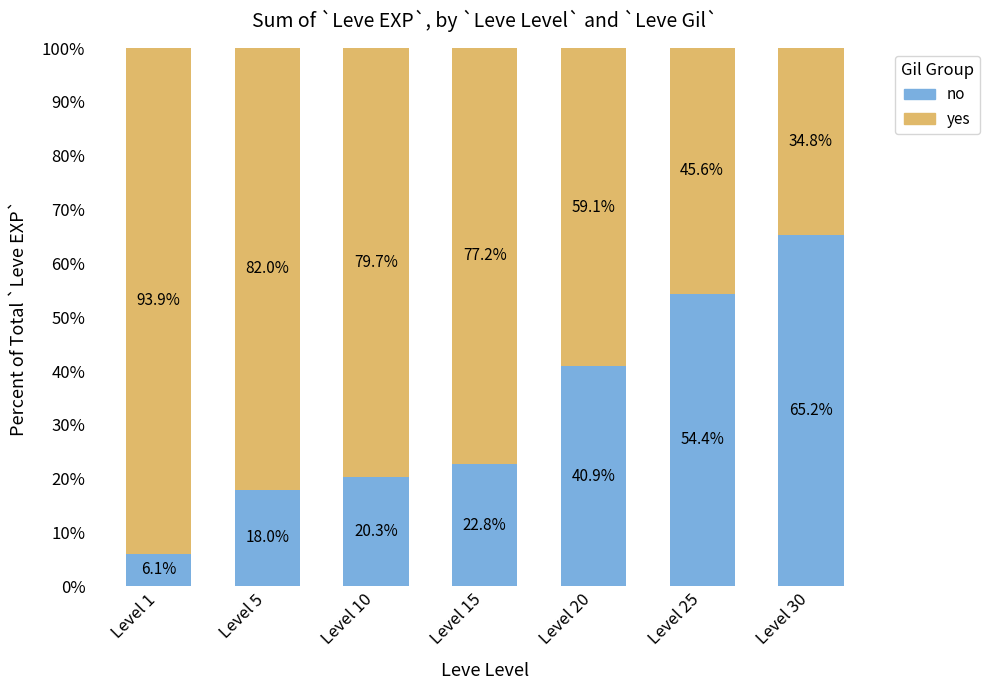

What value does the no series have at Level 1?

6.1